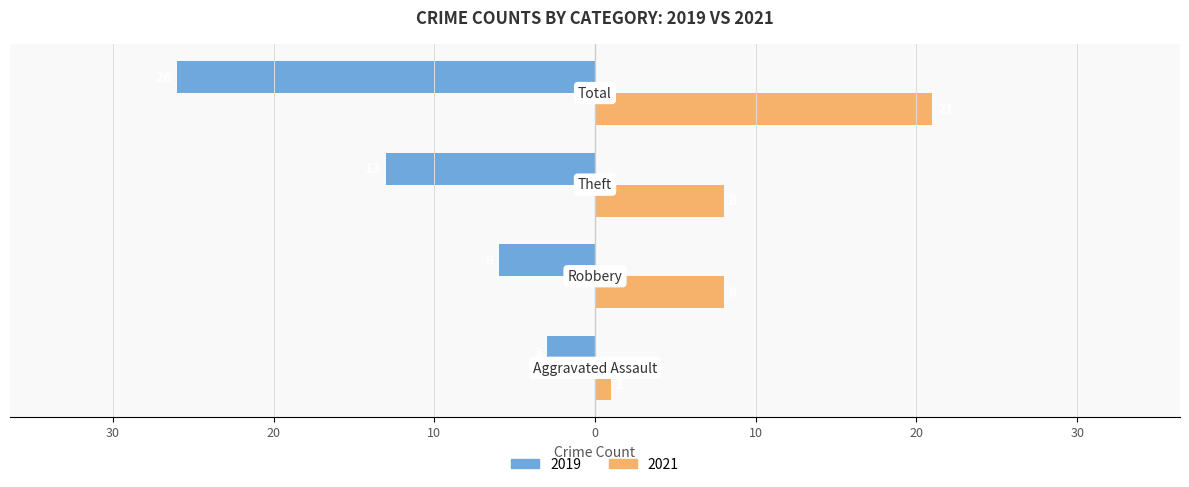

Reading left to right, list all the values displayed in this chart.

2019: Aggravated Assault=-3	Robbery=-6	Theft=-13	Total=-26
2021: Aggravated Assault=1	Robbery=8	Theft=8	Total=21